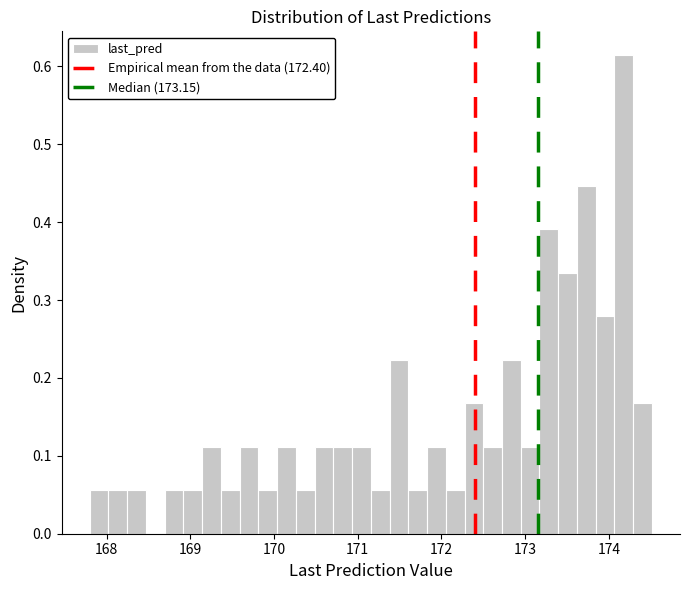

Read against the x-axis, roughly where is the centre of the tallest bar?

174.2